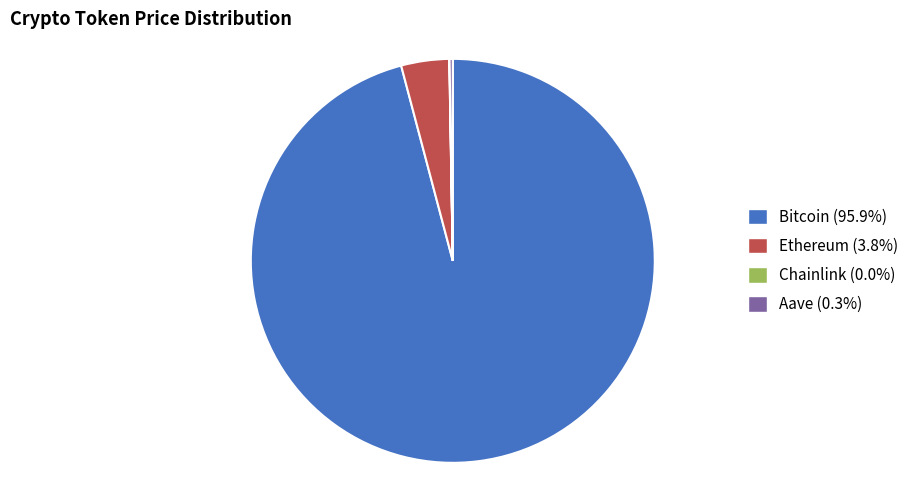

Does any single category account for the majority?

Yes